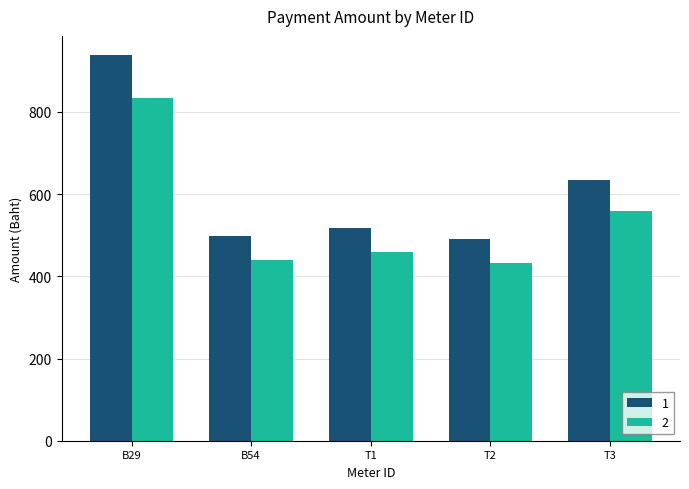

How many data points in 1 are less than 518?

2